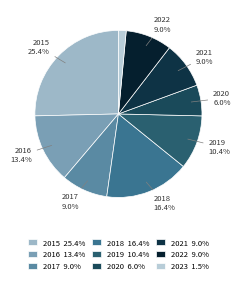

Combined, what portion of the pie is 2017 and 2021?

17.9%